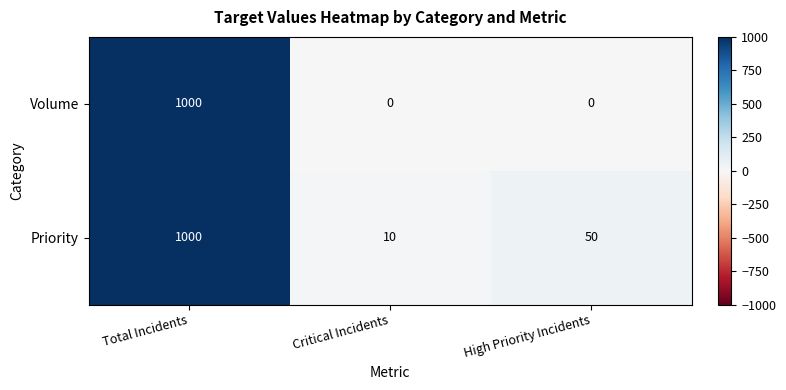

What is the difference between the maximum and minimum values in the Volume series?

1000